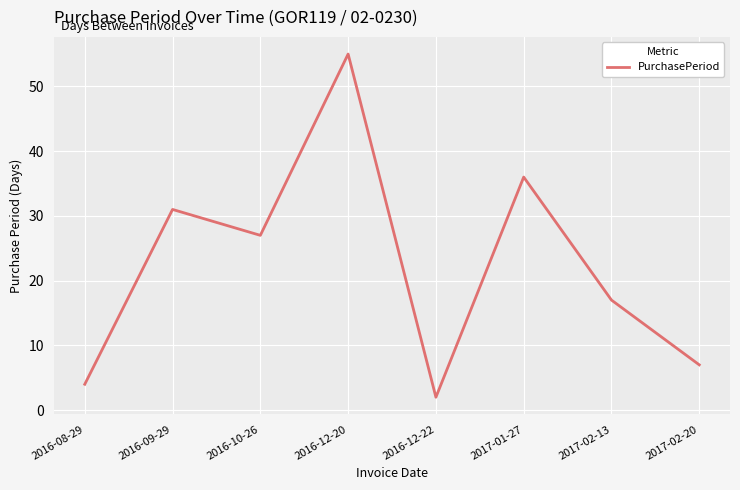

What is the average value?

22